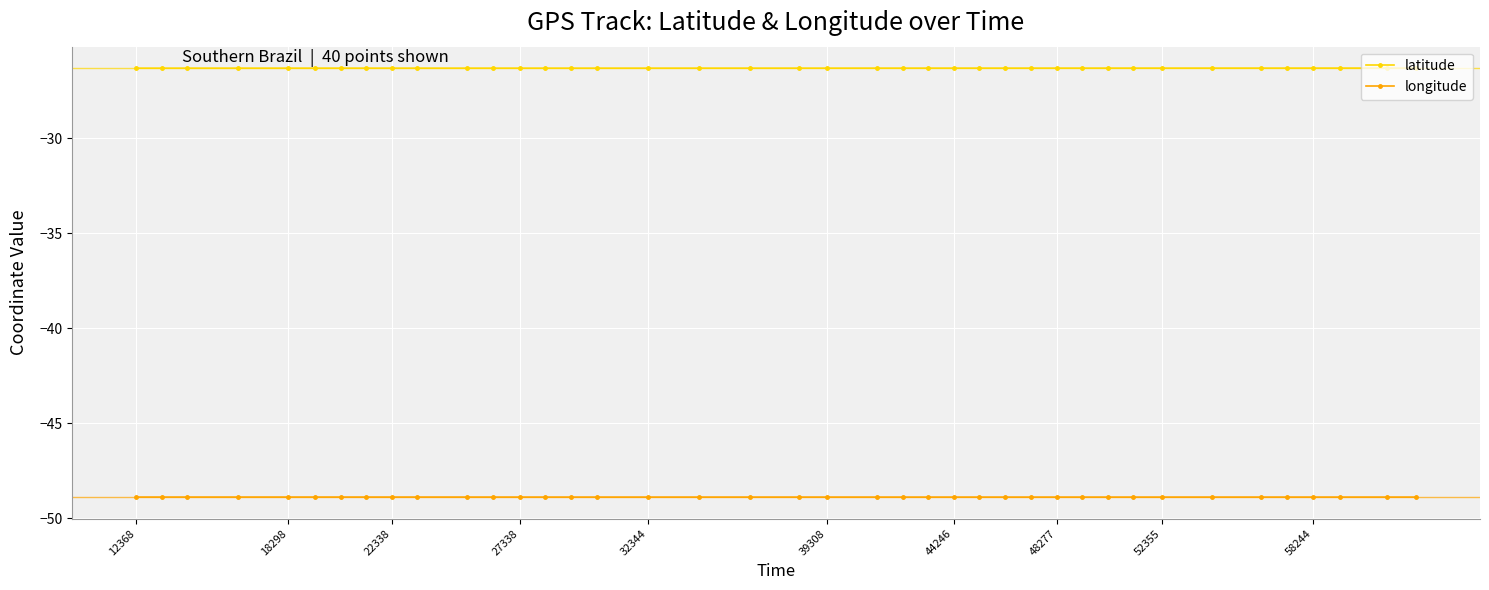

True or false: latitude and longitude cross at least once.

False